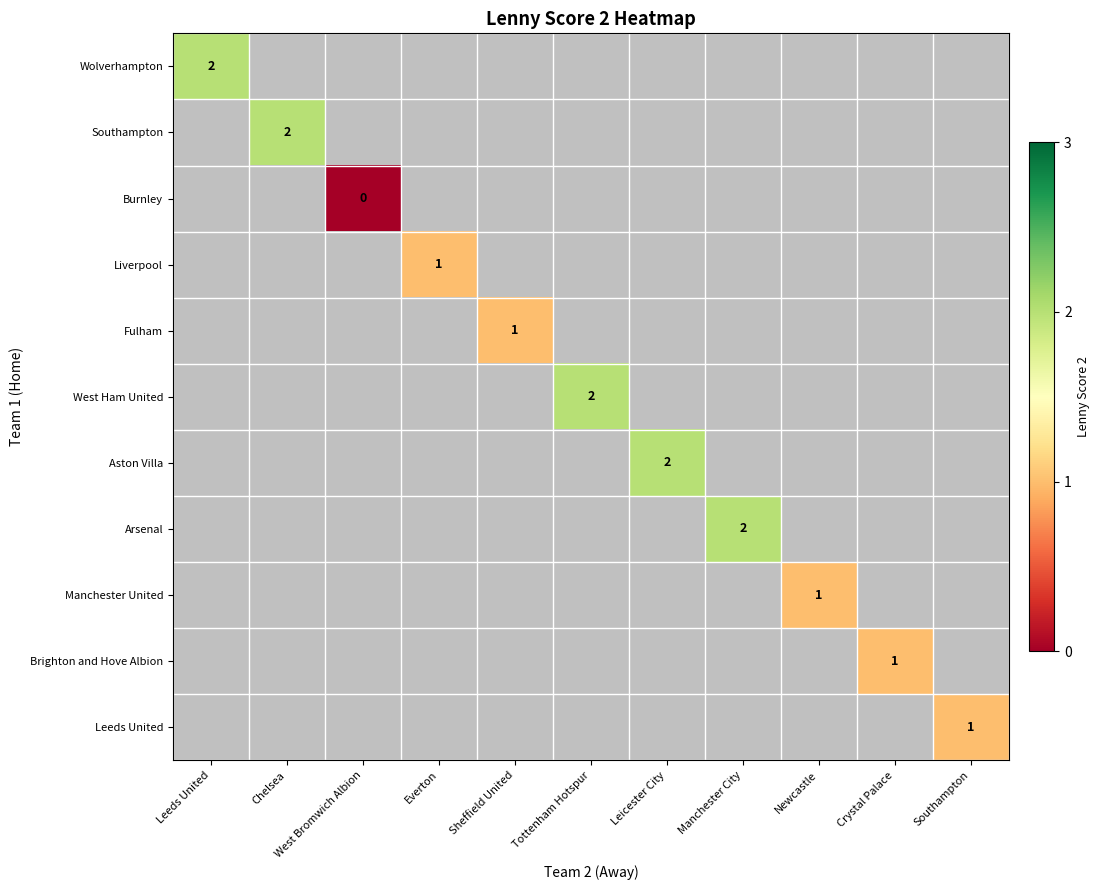

Which category has the lowest value across all series?

West Bromwich Albion